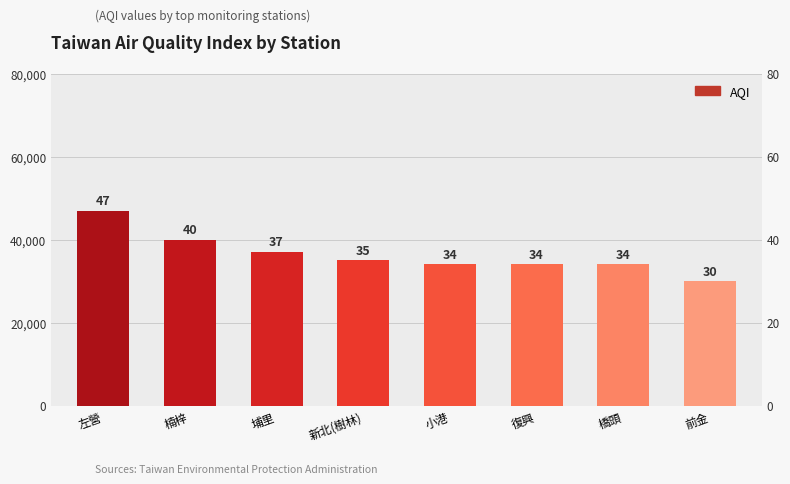

How many bars are there in total?

8